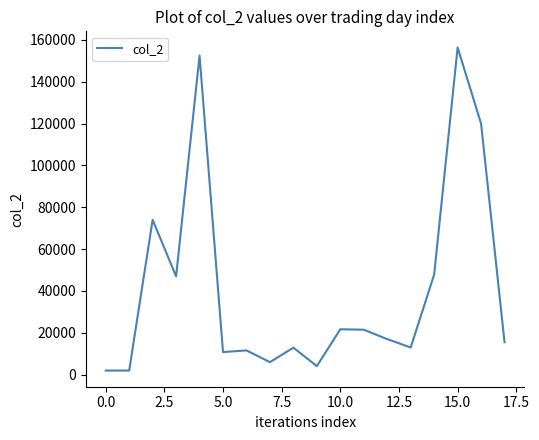

How many lines are shown in the chart?

1